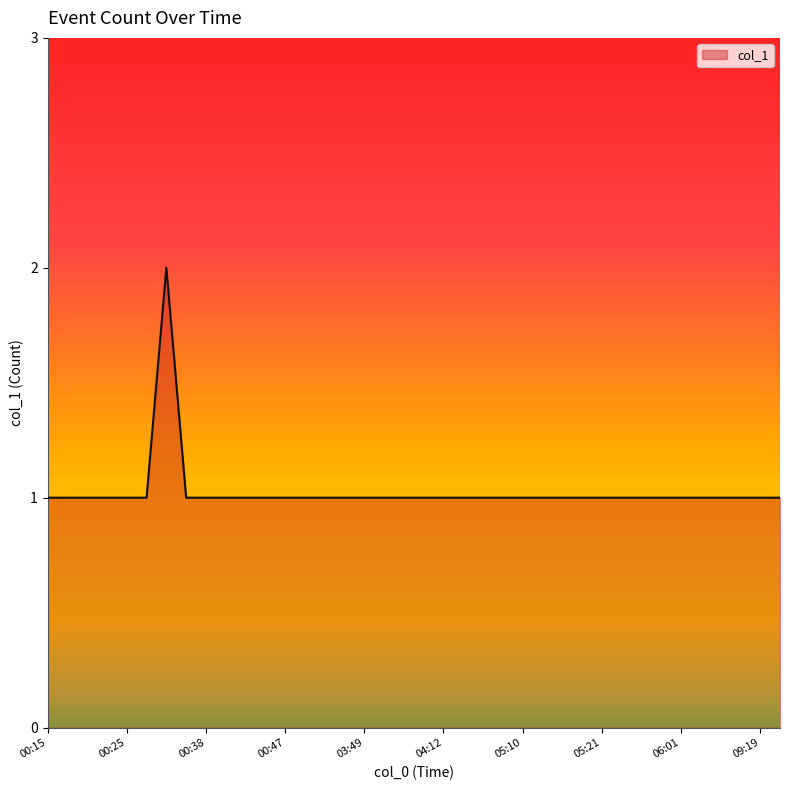

What is the difference between the maximum and minimum values?

1